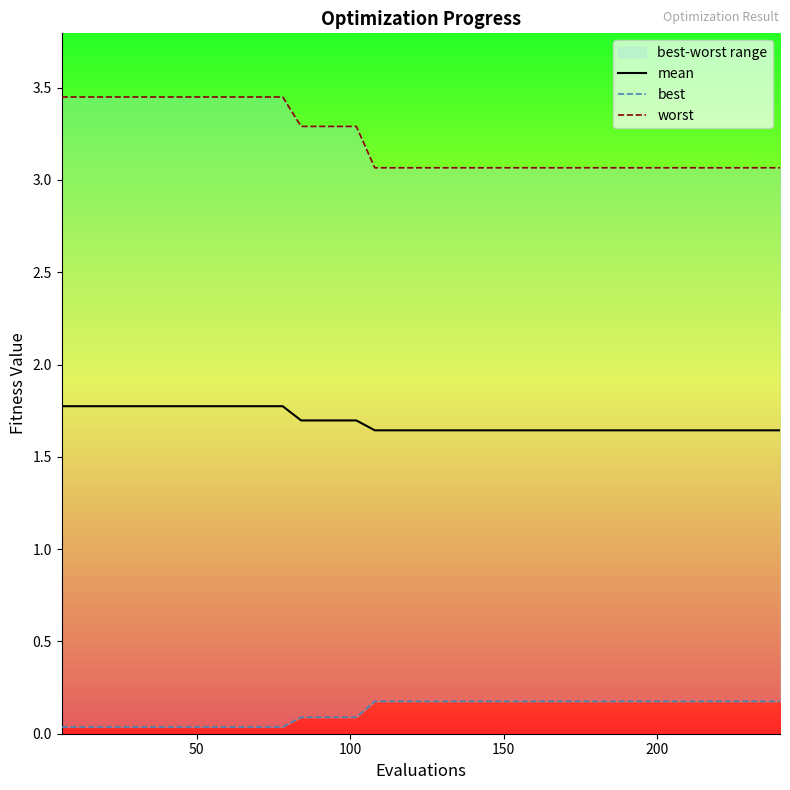

True or false: worst and mean intersect in this chart.

False